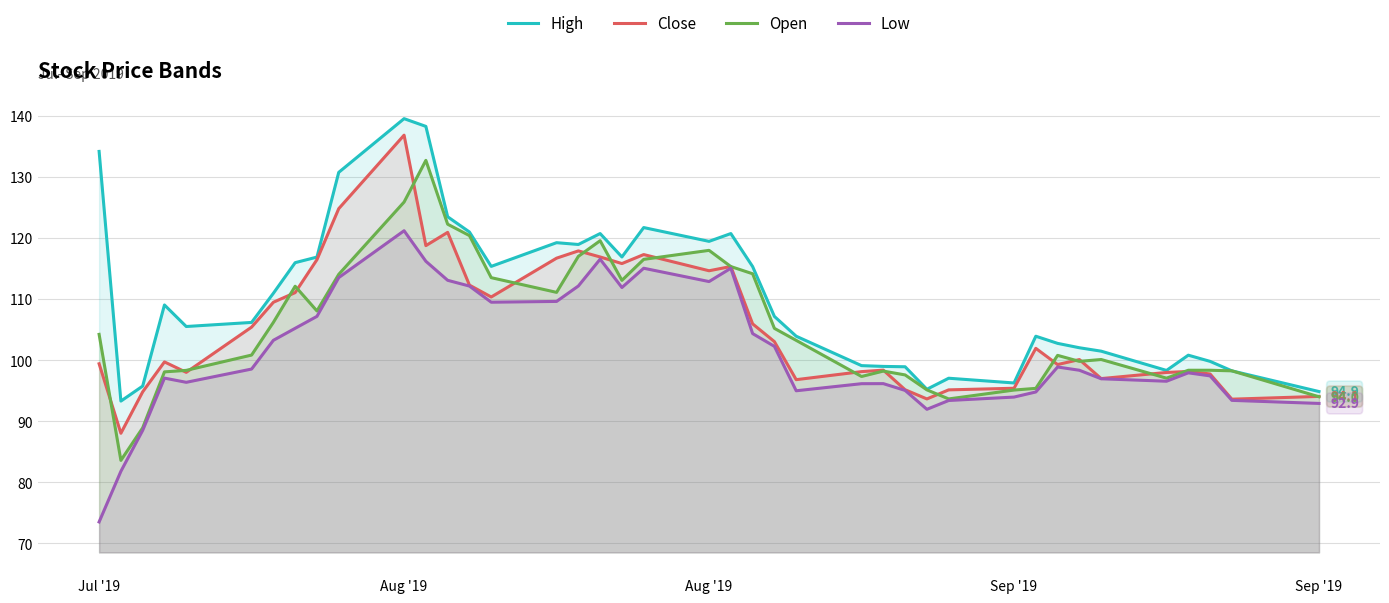

What is the difference between the maximum and minimum values in the Open series?

49.2